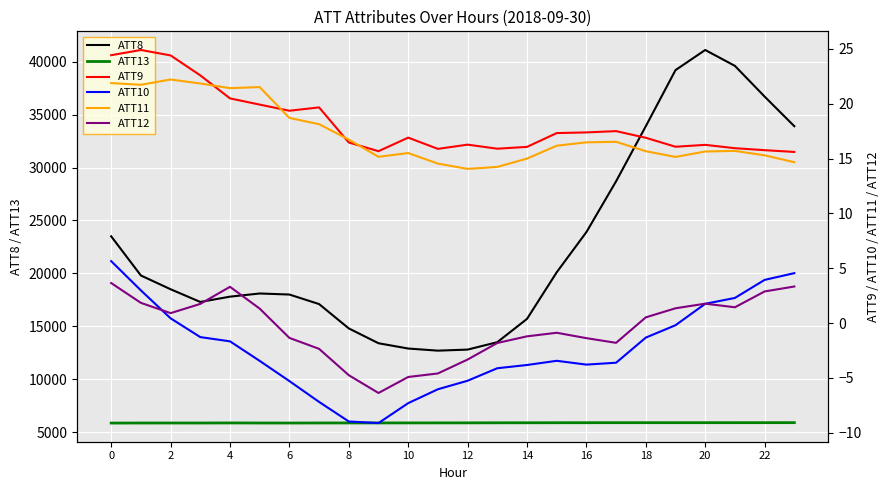

In ATT12, how many points are lower than both neighbors (excluding endpoints)?

4